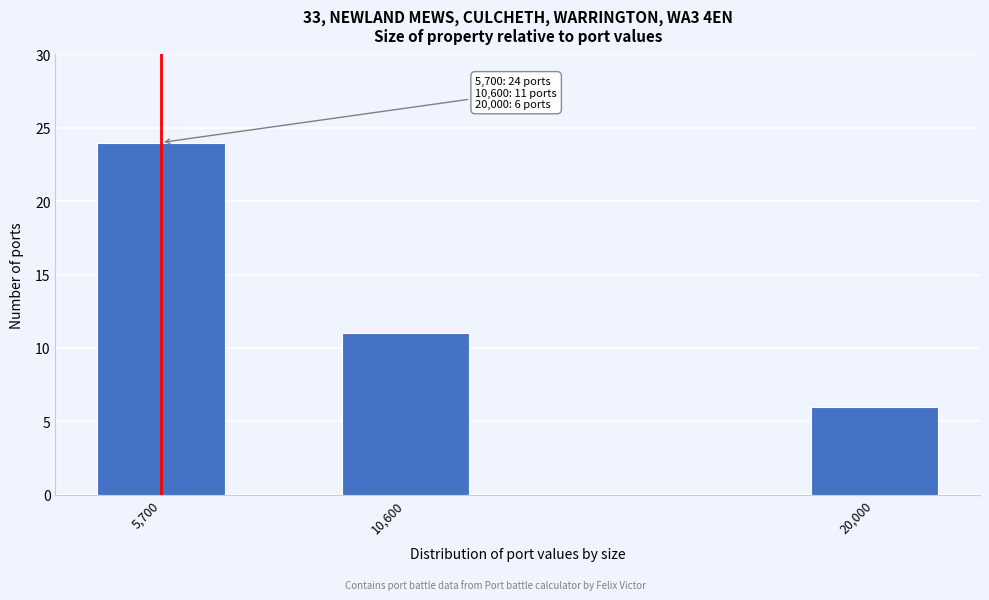

Reading left to right, list all the values displayed in this chart.

24	11	6